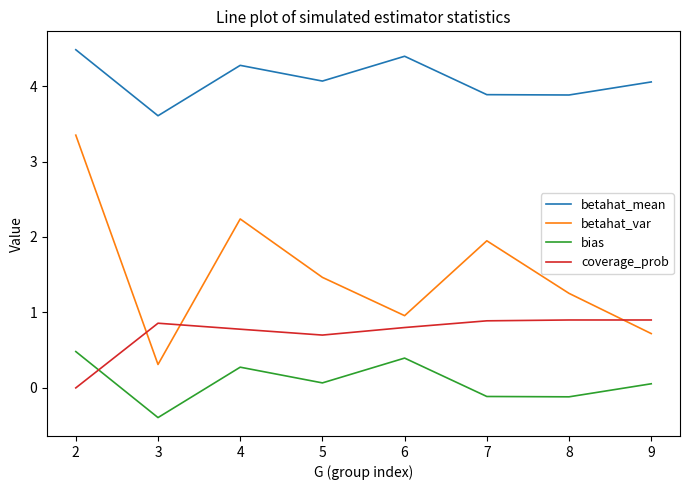

List the series in order of their overall mean, highest first.

betahat_mean, betahat_var, coverage_prob, bias